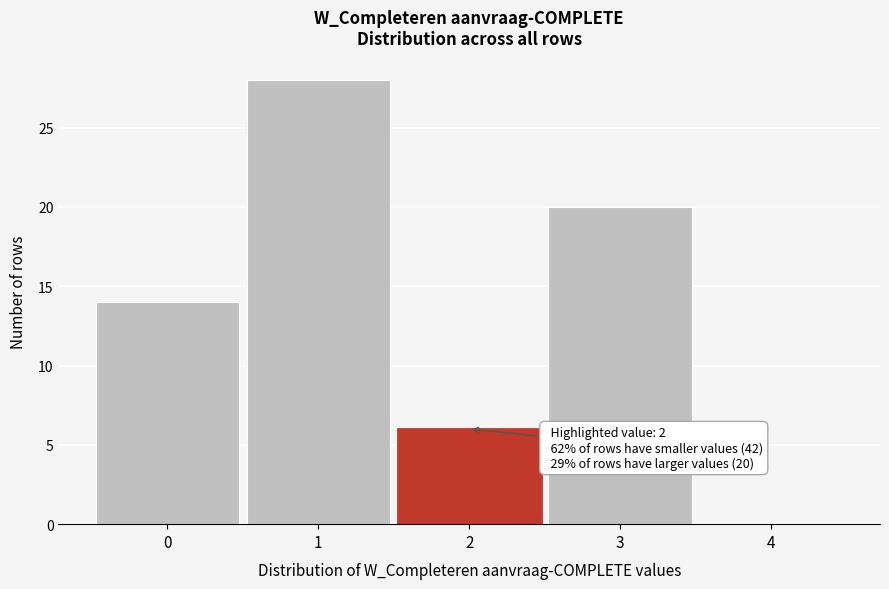

Over which range of the x-axis is the bar tallest?

0.5 to 1.5